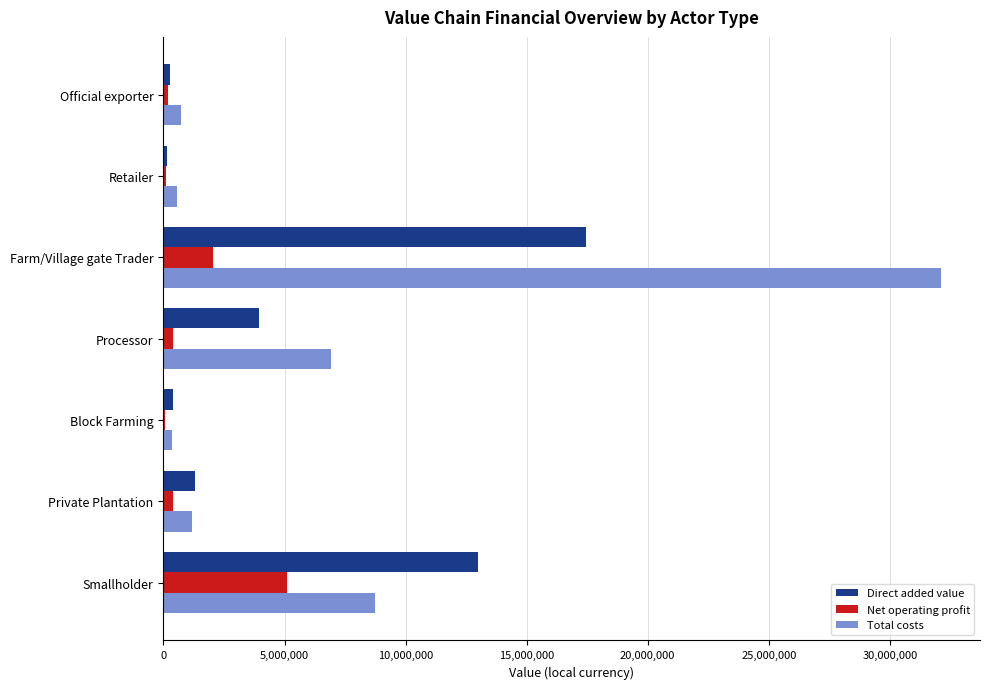

Which series has the largest total across all categories?

Total costs